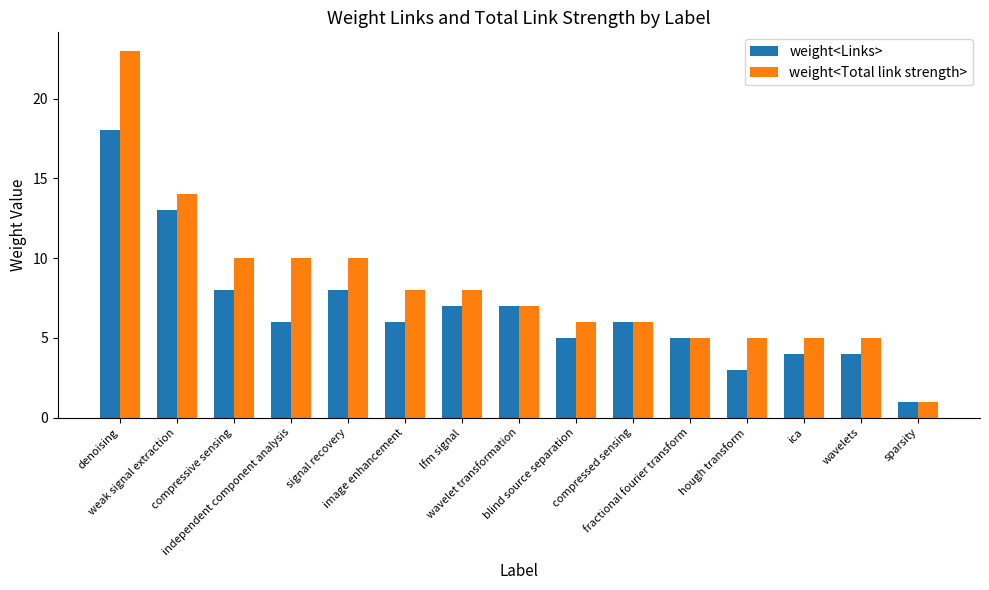

How many values in the weight<Total link strength> series are below 7?

7